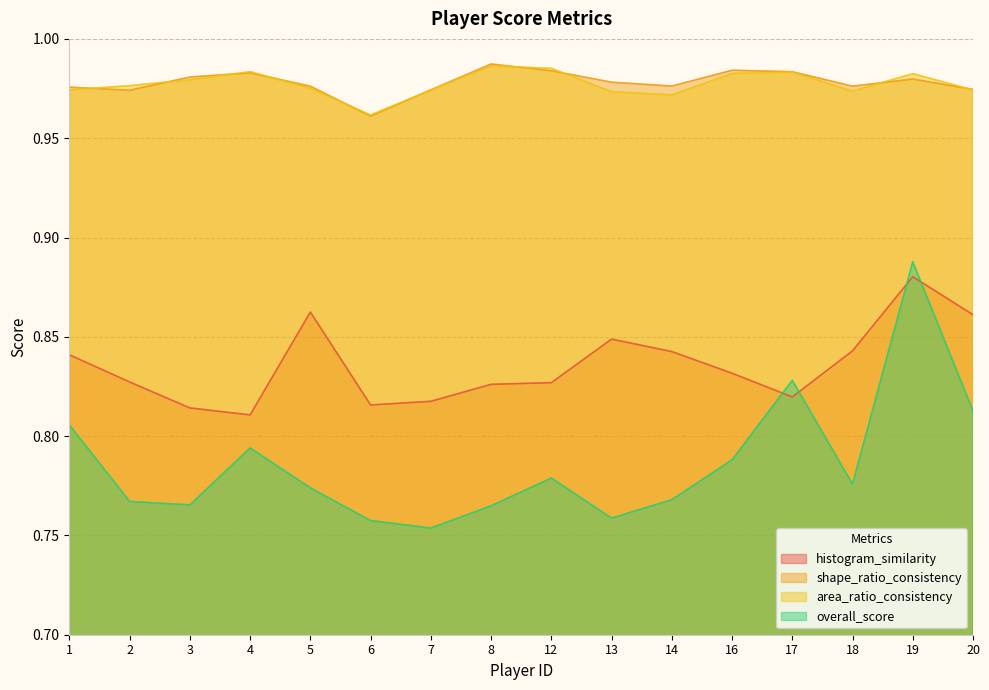

The overall_score series shows 0.8 at 3. True or false?

True